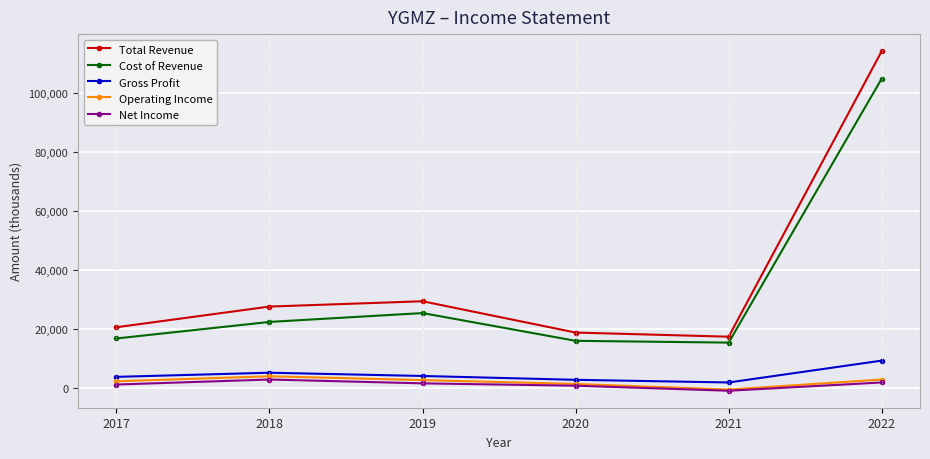

In Net Income, how many points are higher than both neighbors (excluding endpoints)?

1